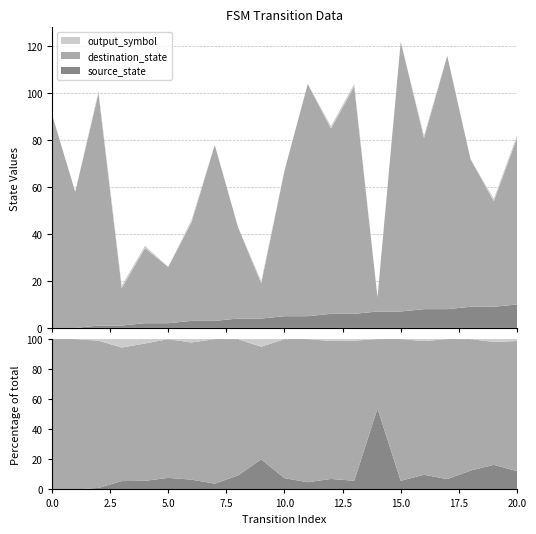

Reading left to right, transcribe all the data shown in this chart.

source_state: 0=0	1=0	2=1	3=1	4=2	5=2	6=3	7=3	8=4	9=4	10=5	11=5	12=6	13=6	14=7	15=7	16=8	17=8	18=9	19=9	20=10
destination_state: 0=91	1=58	2=99	3=16	4=32	5=24	6=42	7=75	8=39	9=15	10=62	11=99	12=79	13=97	14=6	15=115	16=73	17=108	18=63	19=45	20=71
output_symbol: 0=0	1=0	2=1	3=1	4=1	5=0	6=1	7=0	8=0	9=1	10=0	11=0	12=1	13=1	14=0	15=0	16=1	17=0	18=0	19=1	20=1